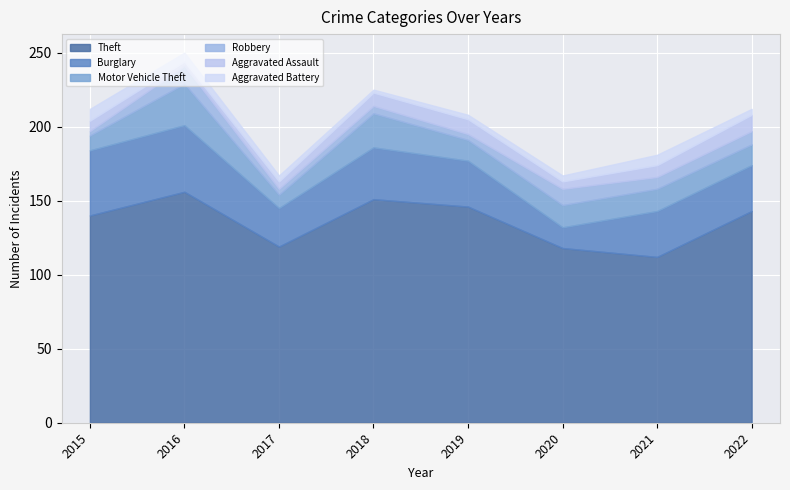

Reading left to right, list all the values displayed in this chart.

Theft: 140	156	119	151	146	118	112	143
Burglary: 44	45	26	35	31	14	31	31
Motor Vehicle Theft: 10	28	9	23	14	15	15	14
Robbery: 3	12	4	5	4	11	8	9
Aggravated Assault: 7	3	5	9	10	5	8	11
Aggravated Battery: 8	6	4	2	3	4	7	4